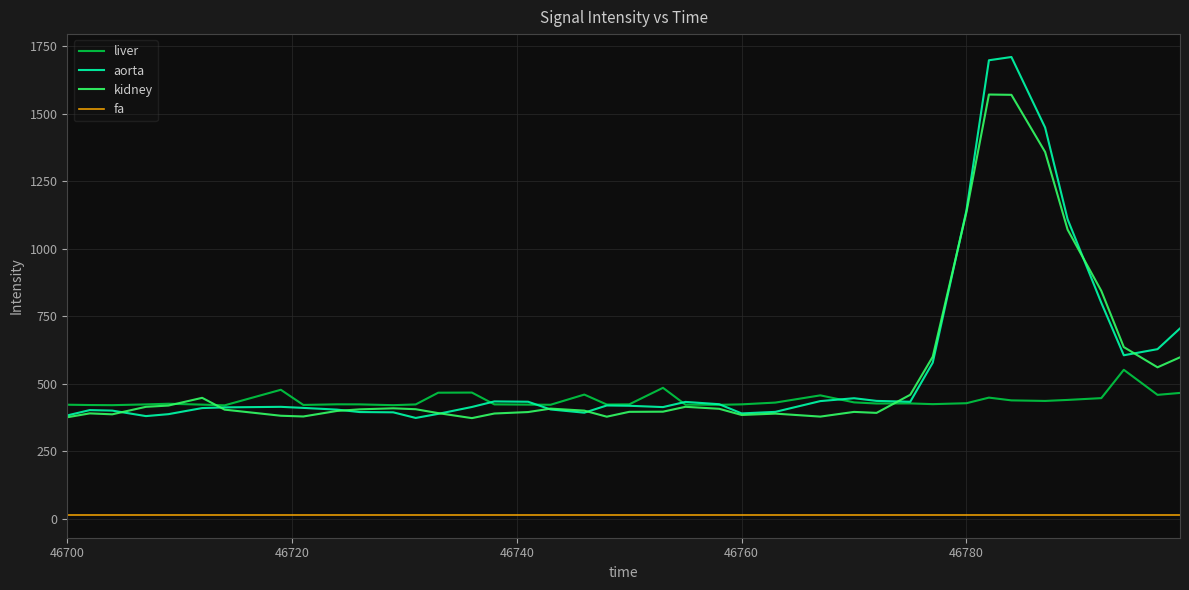

True or false: fa and kidney intersect in this chart.

False